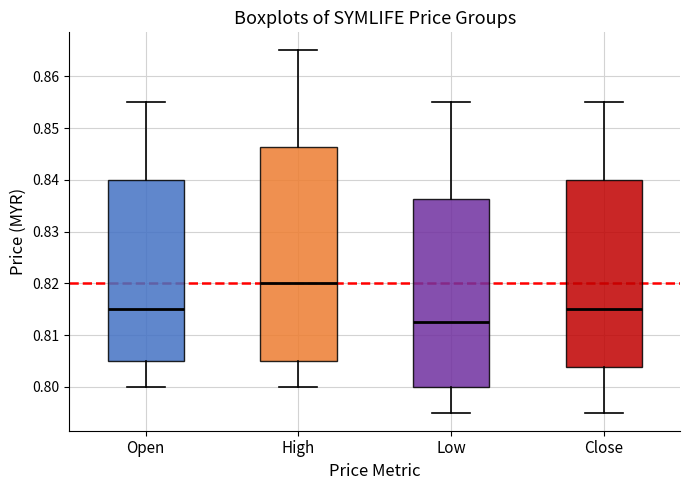

Reading left to right, read every box against the y-axis: the position of its median line, the range the box covers, and the ends of its whiskers. The values are not printed on the chart, so give them approximately, as read against the axis.

Open: median 0.815, box 0.805 to 0.840, whiskers 0.800 to 0.855
High: median 0.820, box 0.805 to 0.846, whiskers 0.800 to 0.865
Low: median 0.813, box 0.800 to 0.836, whiskers 0.795 to 0.855
Close: median 0.815, box 0.804 to 0.840, whiskers 0.795 to 0.855